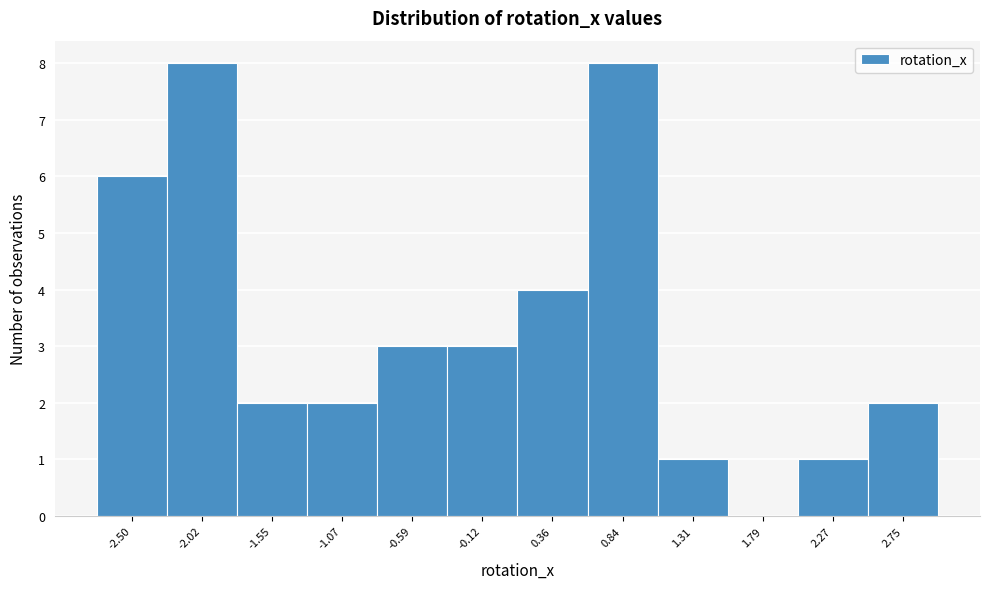

Reading left to right, list all the values displayed in this chart.

-2.50=6	-2.02=8	-1.55=2	-1.07=2	-0.59=3	-0.12=3	0.36=4	0.84=8	1.31=1	1.79=0	2.27=1	2.75=2